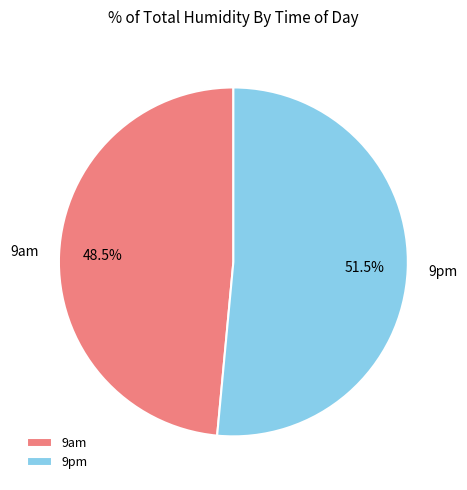

Is the sum of 9am and 9pm greater than half?

Yes